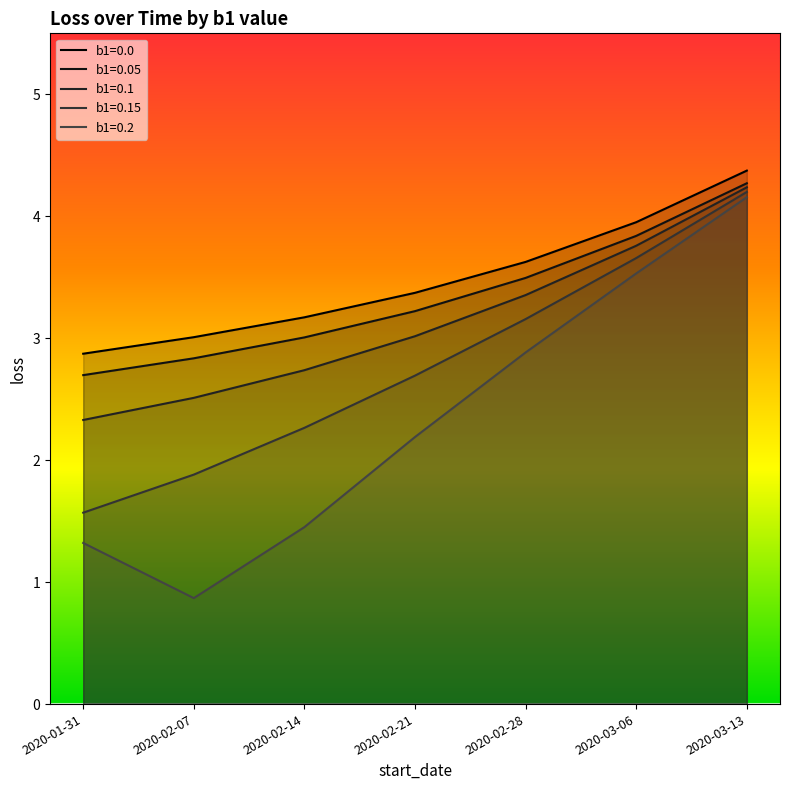

Reading left to right, extract all data points from this chart.

b1=0.0: 2.9	3.0	3.2	3.4	3.6	4.0	4.4
b1=0.05: 2.7	2.8	3.0	3.2	3.5	3.8	4.3
b1=0.1: 2.3	2.5	2.7	3.0	3.4	3.8	4.2
b1=0.15: 1.6	1.9	2.3	2.7	3.2	3.7	4.2
b1=0.2: 1.3	0.9	1.5	2.2	2.9	3.5	4.2